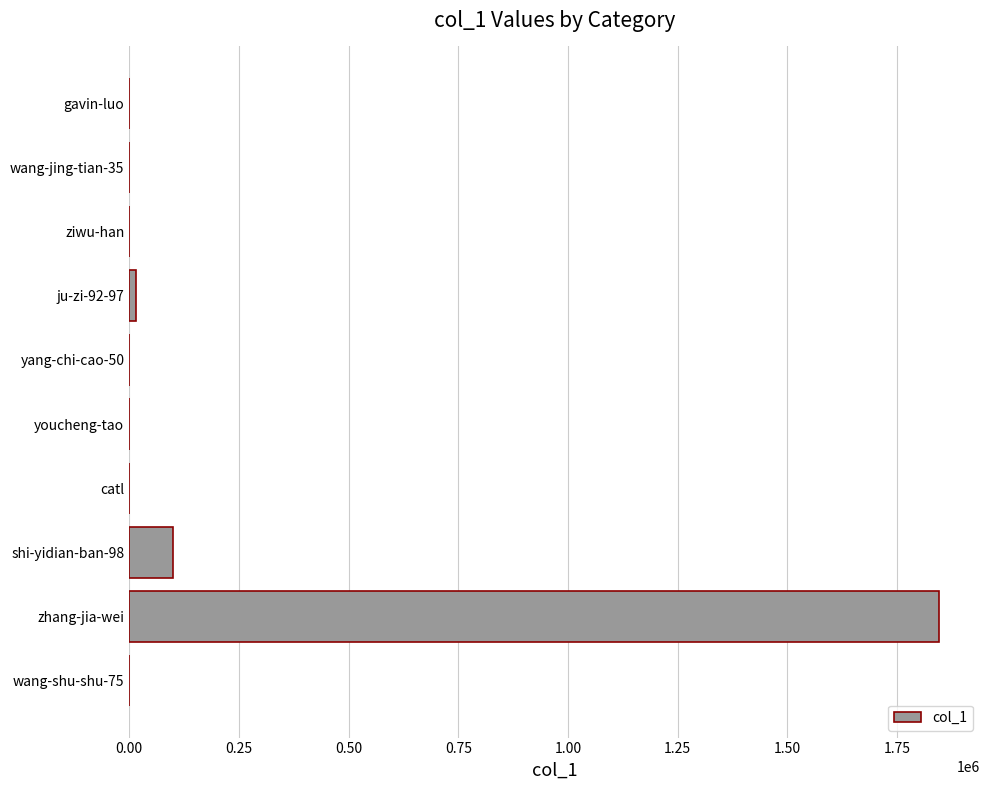

What is the sum of all values?

1963324